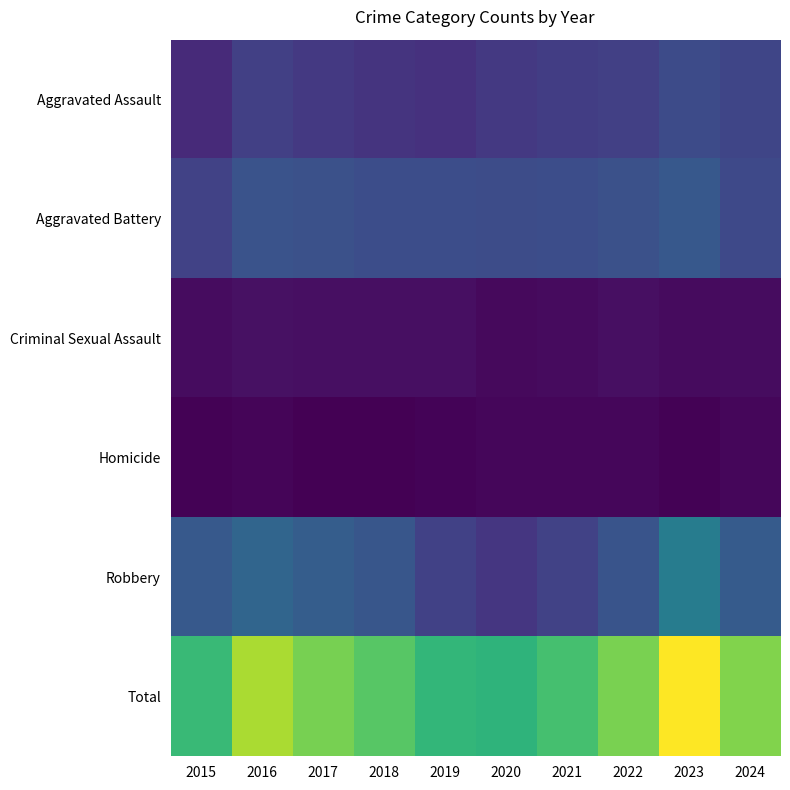

At which category is the sum across all series the highest?

2023